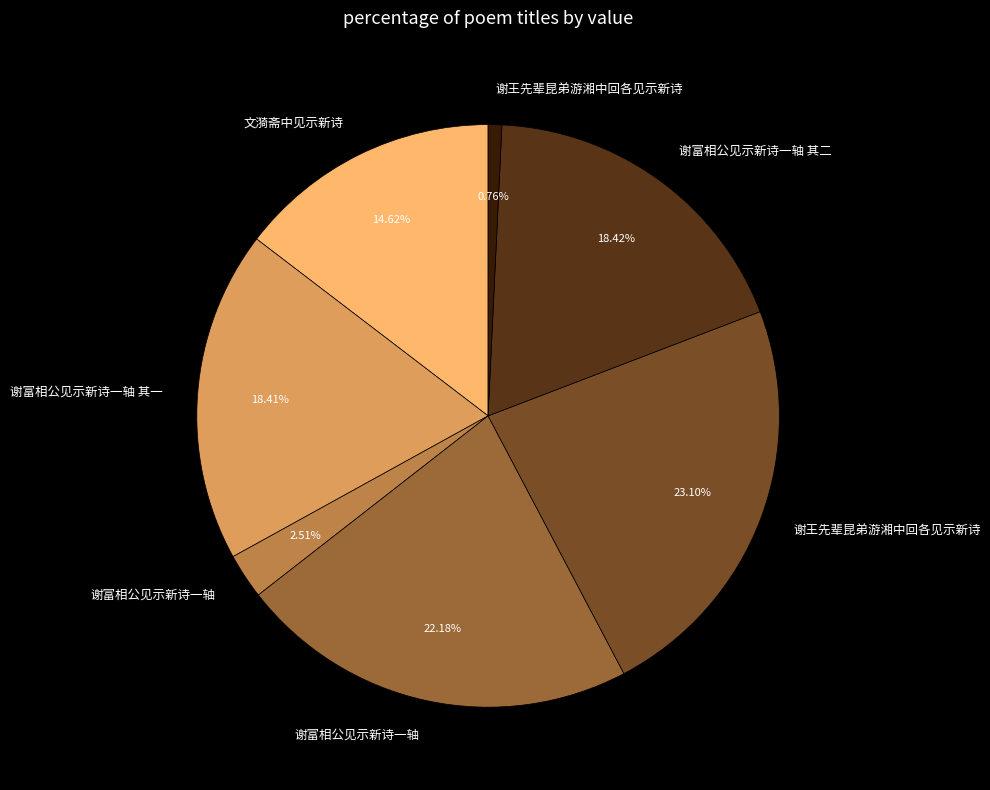

How many segments does this pie chart have?

7